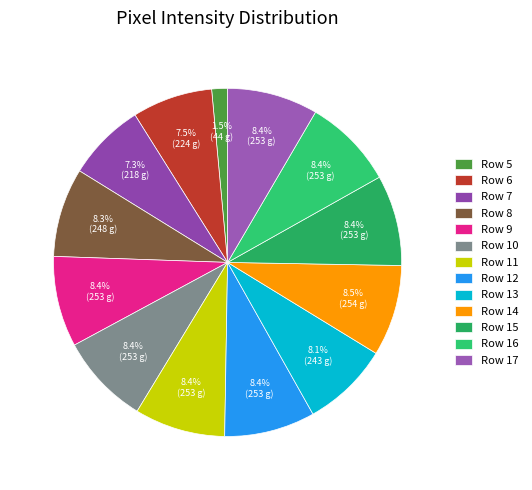

How many segments does this pie chart have?

13